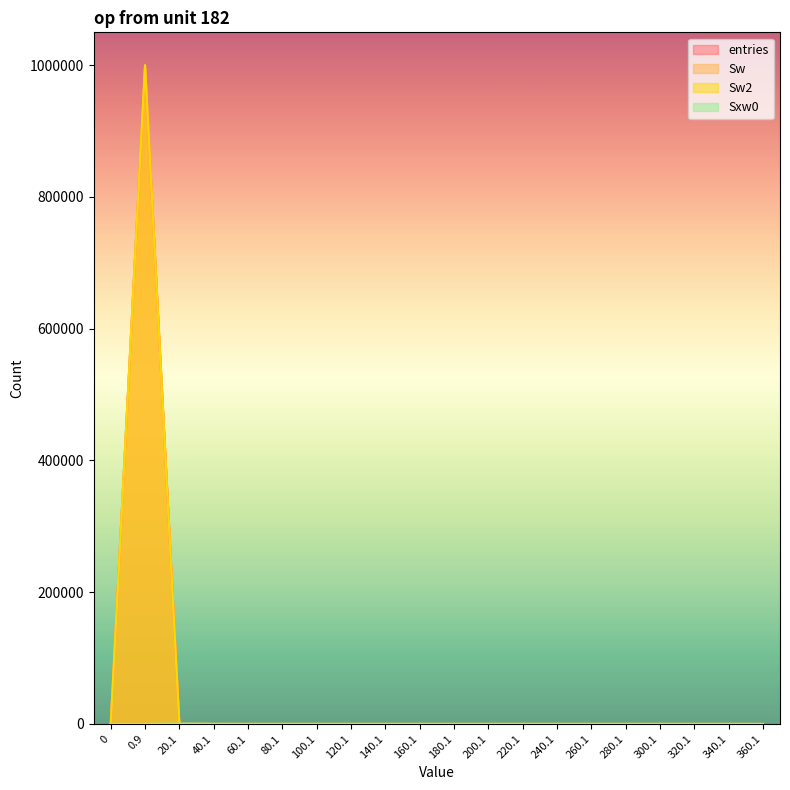

List the labels in order of Sxw0 value, largest first.

20.1, 40.1, 0, 0.9, 60.1, 80.1, 100.1, 120.1, 140.1, 160.1, 180.1, 200.1, 220.1, 240.1, 260.1, 280.1, 300.1, 320.1, 340.1, 360.1